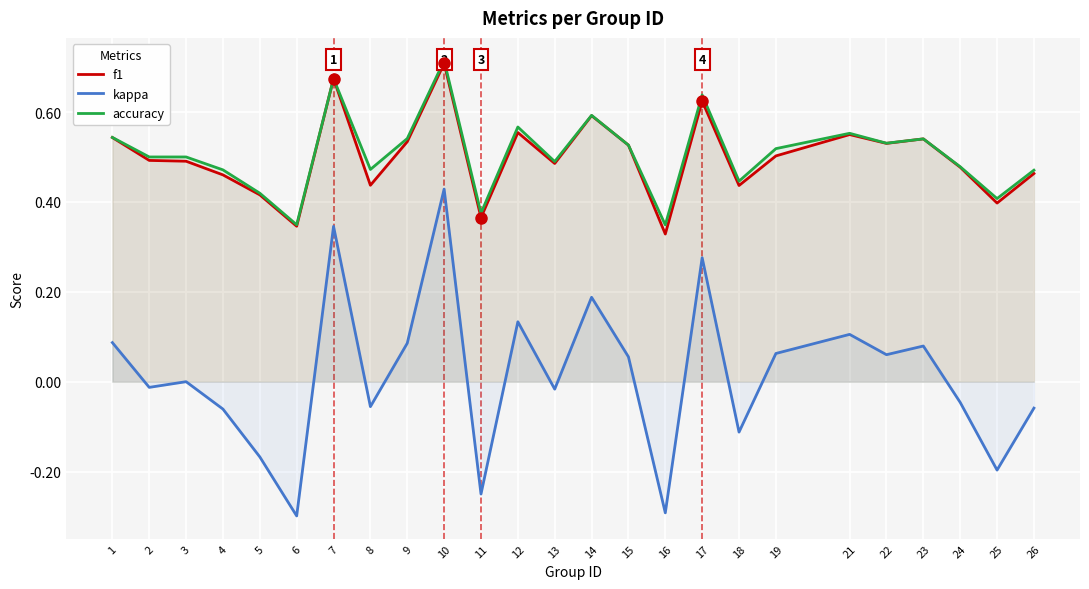

Does the chart display data point markers on the line(s)?

No